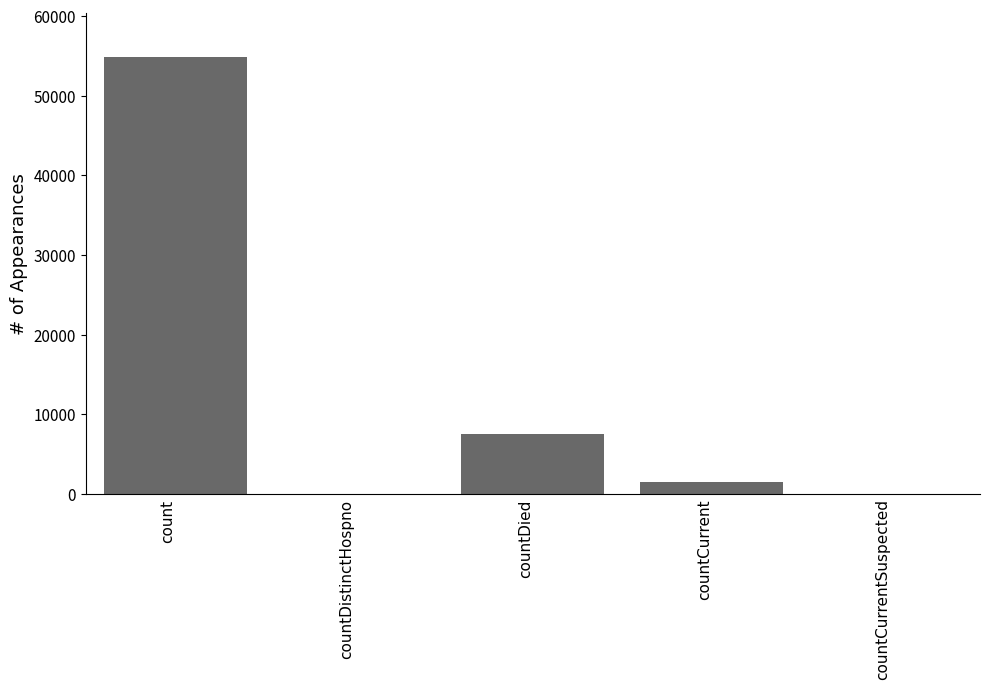

What is the change in value from count to countDistinctHospno?

-54922